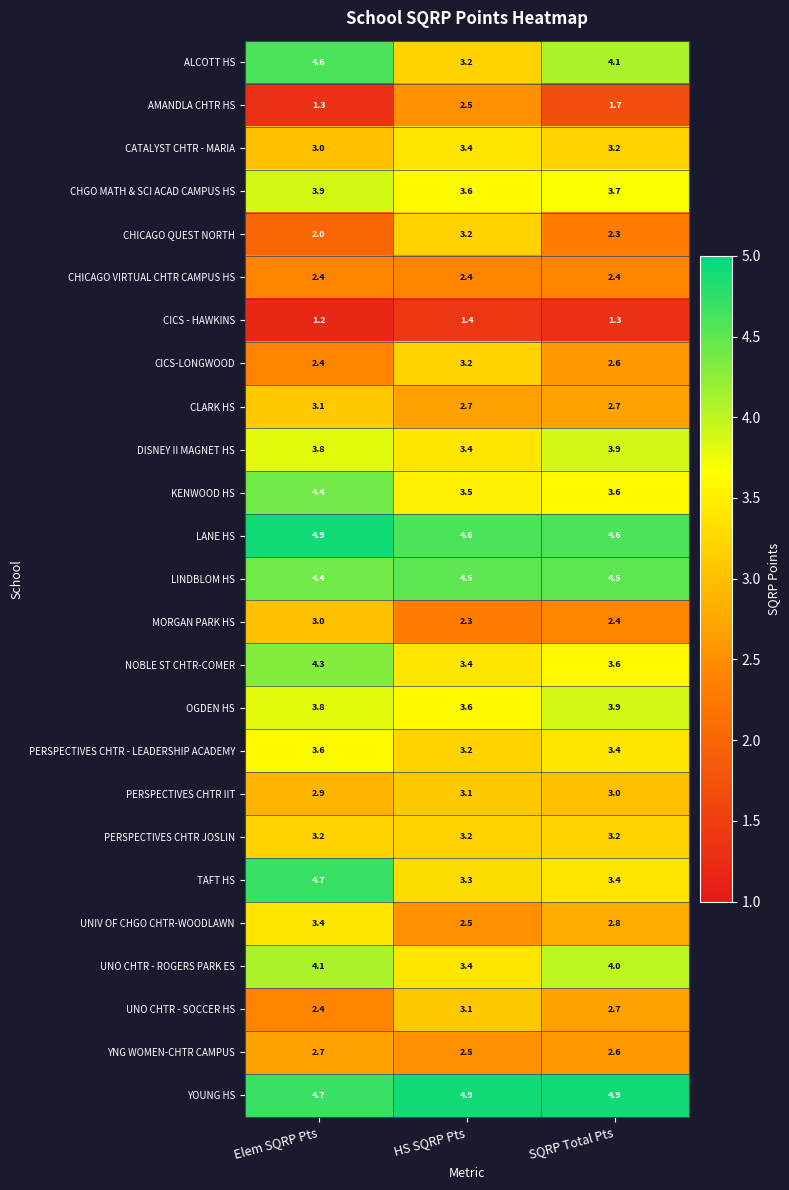

The value of CHGO MATH & SCI ACAD CAMPUS HS at Elem SQRP Pts is 3.9. True or false?

True